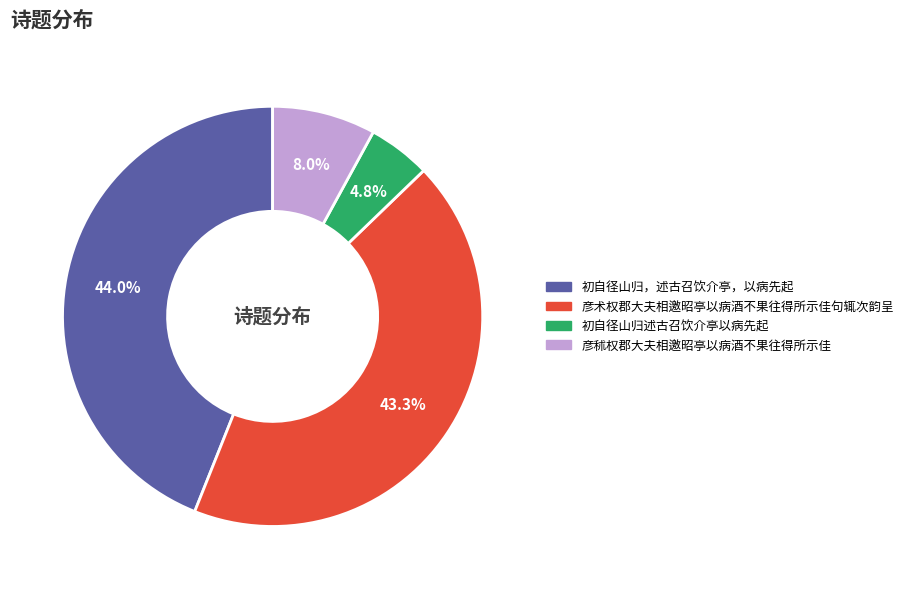

Is it true that 彦秫权郡大夫相邀昭亭以病酒不果往得所示佳 is 8% of the pie?

True